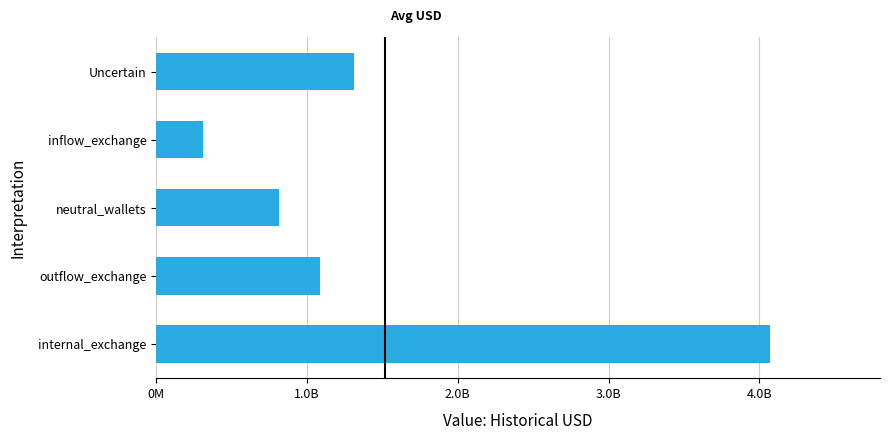

Are the bars horizontal?

Yes